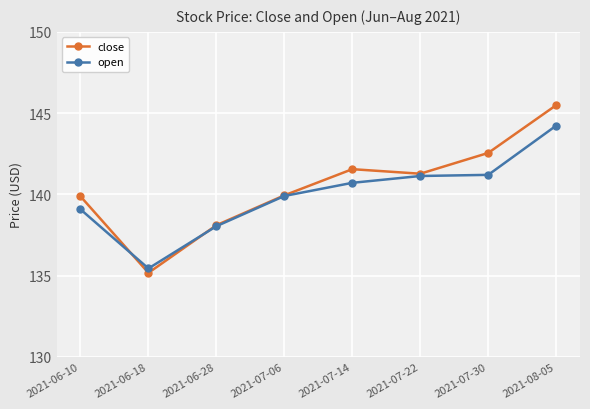

What is the minimum value shown in the chart?

135.2